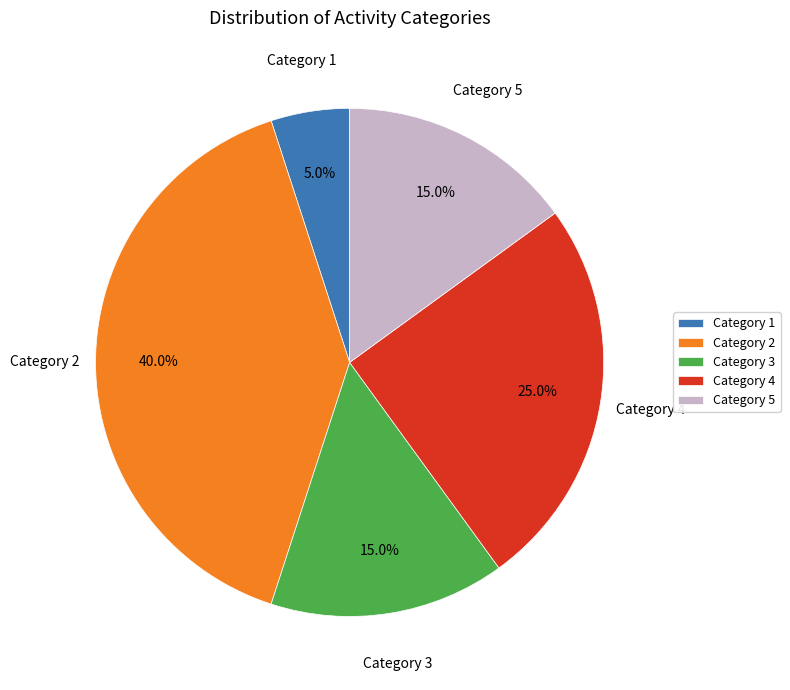

How much of the chart is everything except Category 2?

60.0%